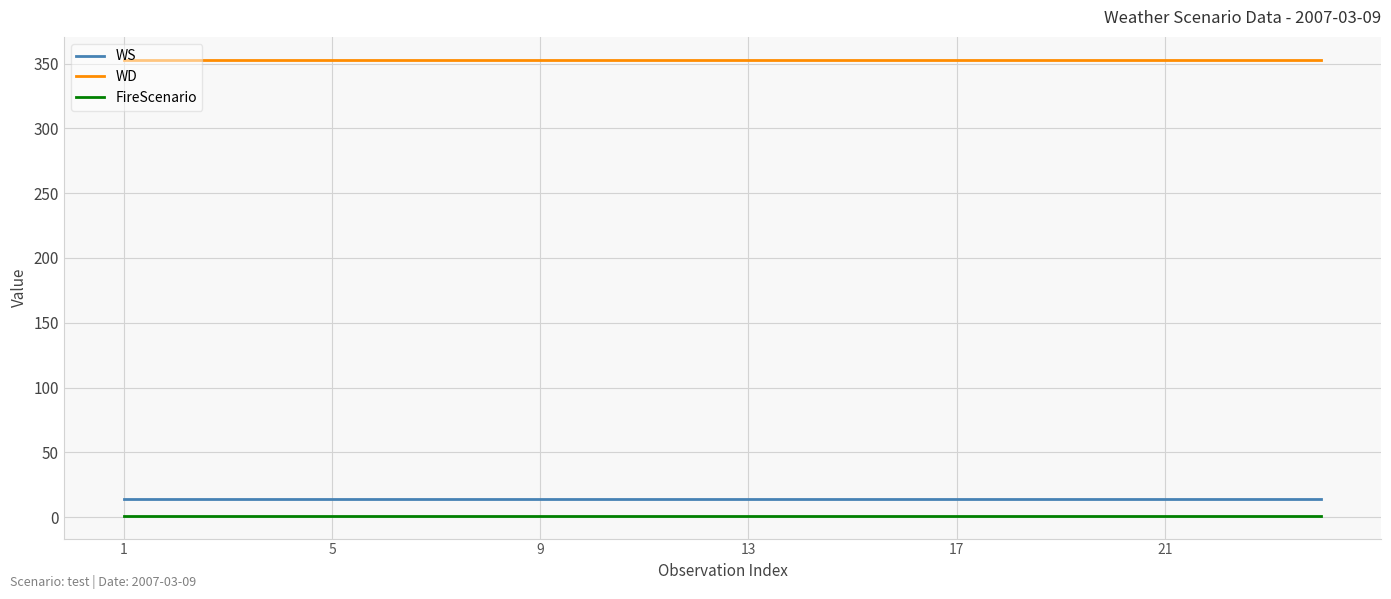

What are all the series names shown in the legend?

WS, WD, FireScenario